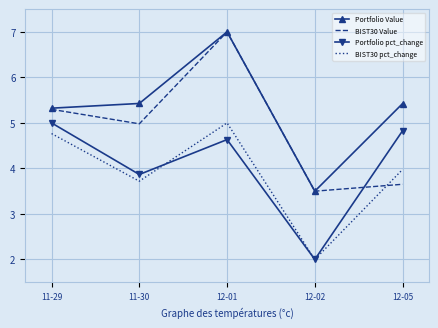

True or false: BIST30 pct_change has more than 2 interior local peaks.

False